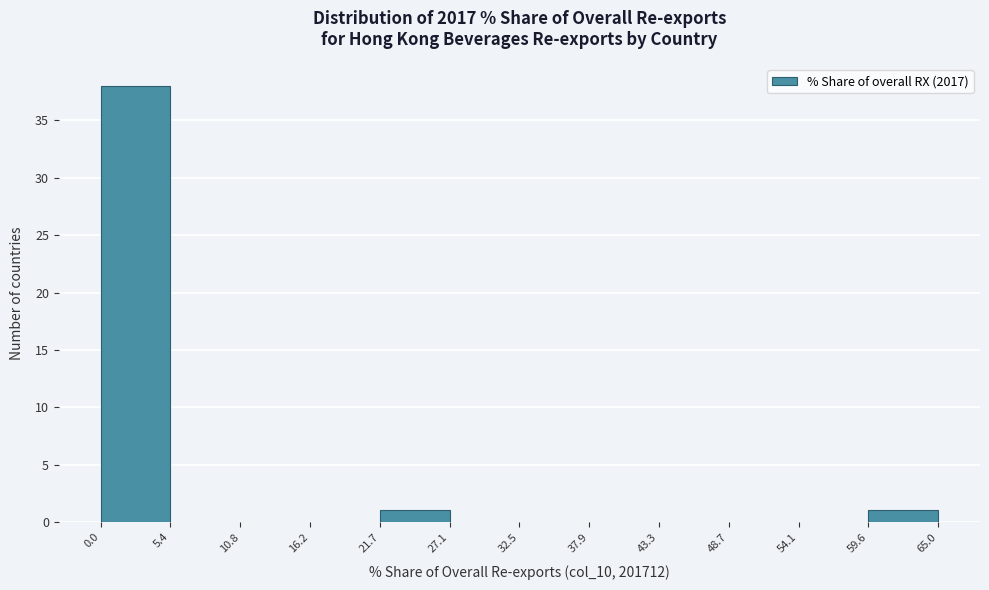

What is the height of the bar covering 59.6 to 65.0 on the x-axis? The values are not printed on the chart, so give them approximately, as read against the axis.

1